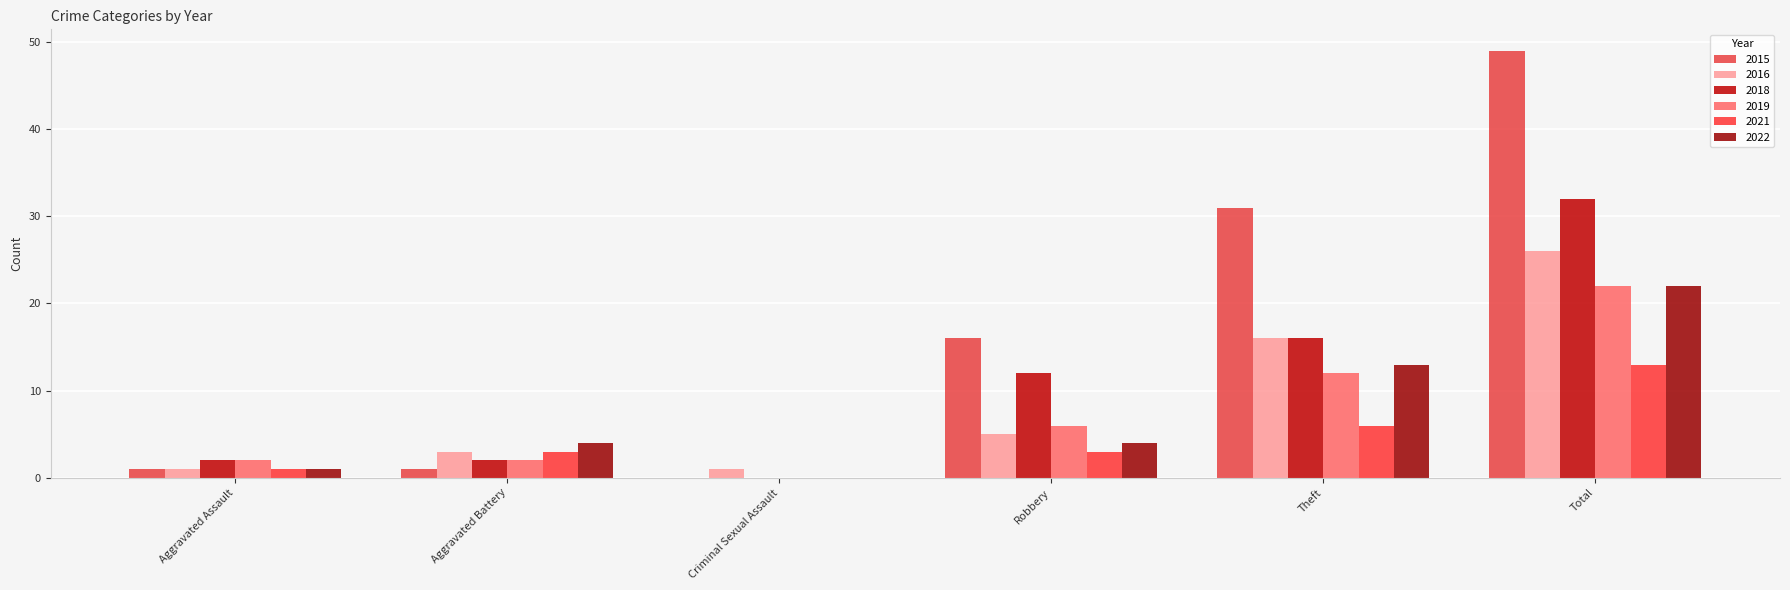

Rank the categories by 2016 value from highest to lowest.

Total, Theft, Robbery, Aggravated Battery, Aggravated Assault, Criminal Sexual Assault